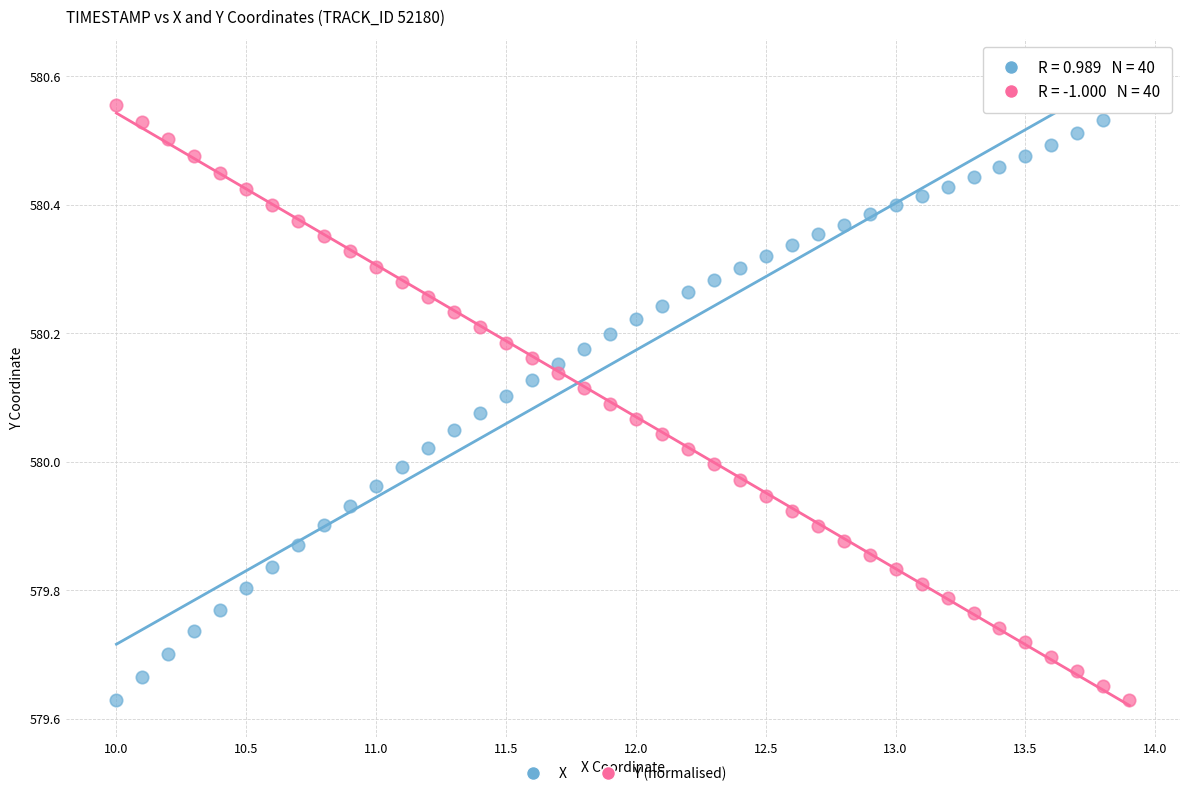

Across all data points, what is the range of X values (max minus min)?

3.9